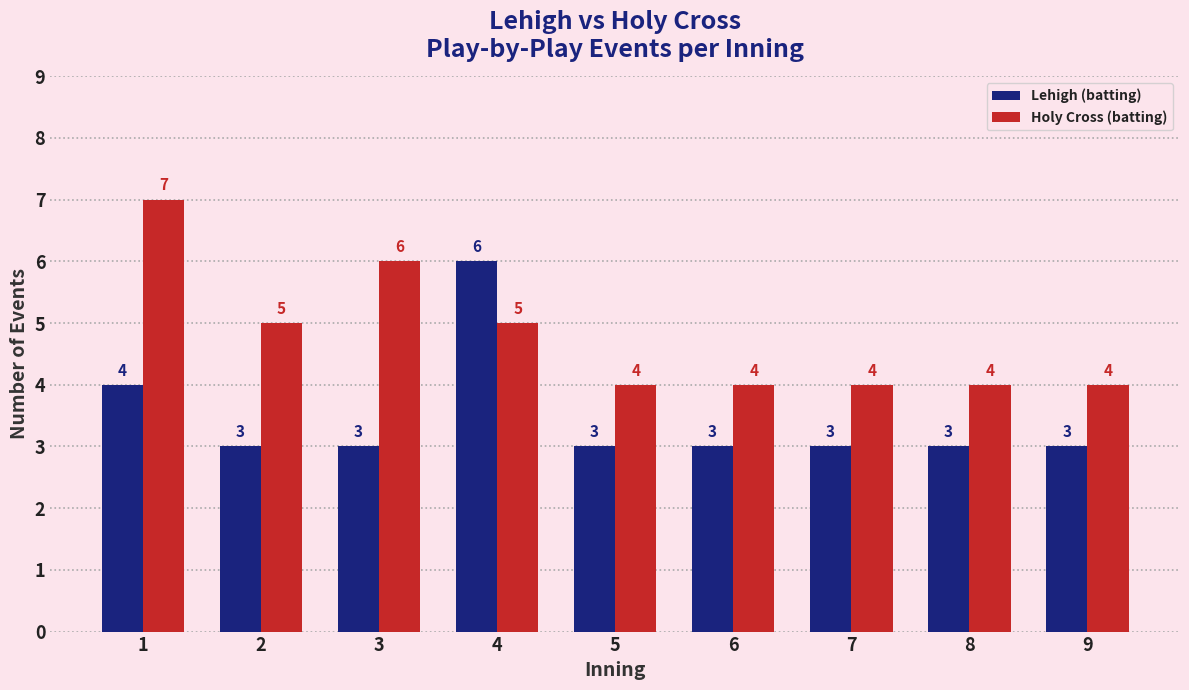

What is the sum of the Lehigh (batting) values at 9 and 2?

6